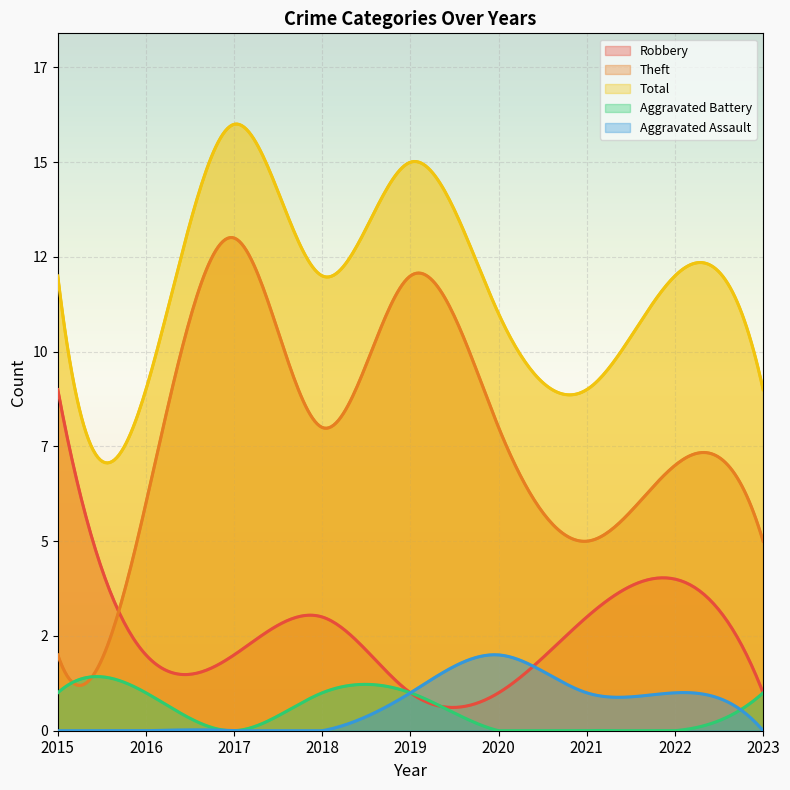

What is the sum of the Robbery values at 2022 and 2021?

7